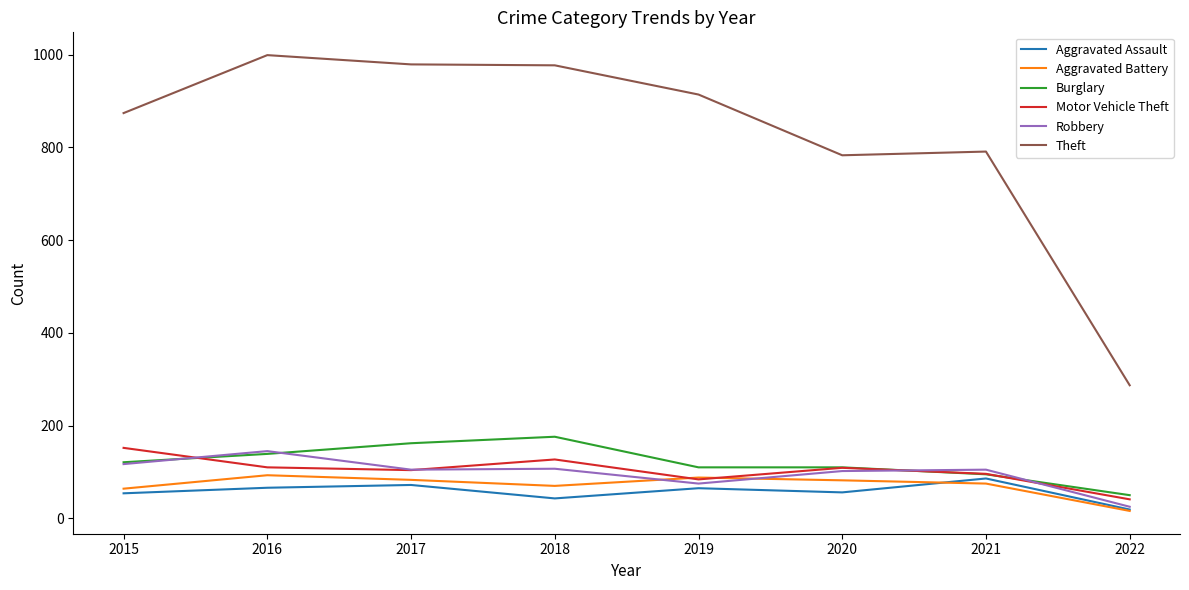

Which series has the widest spread of values?

Theft